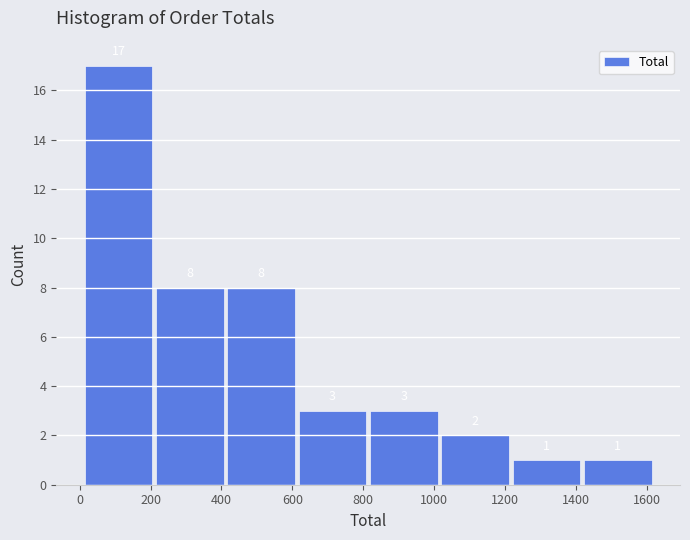

How tall is the bar that spans 1220 to 1420 on the x-axis? The bar edges are not printed on the chart, so give them approximately, as read against the axis.

1